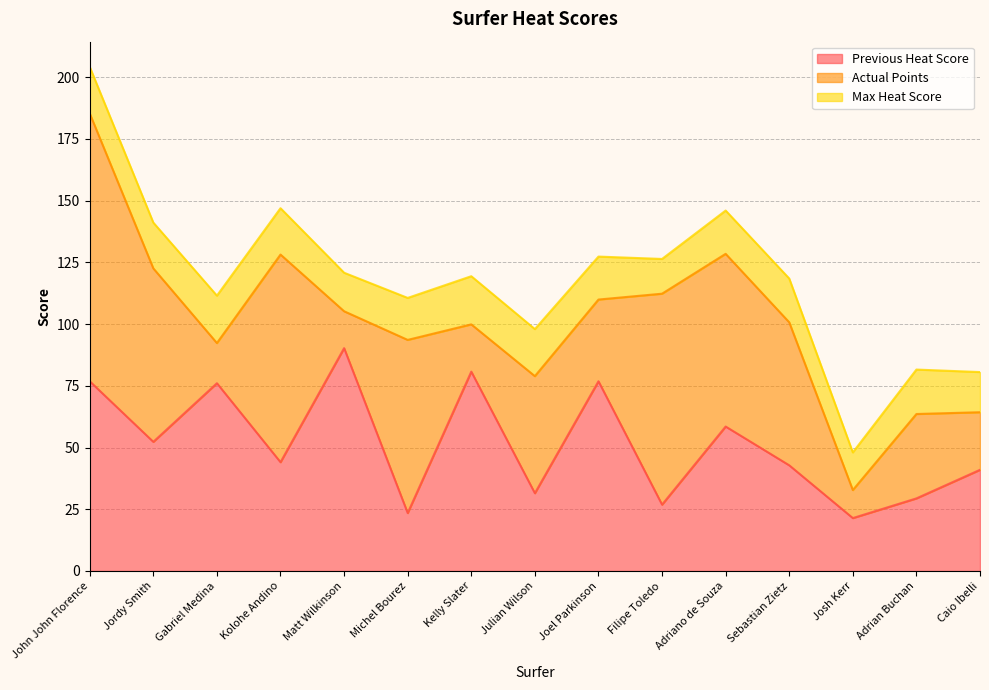

Rank the series by their maximum value, from highest to lowest.

Actual Points, Previous Heat Score, Max Heat Score